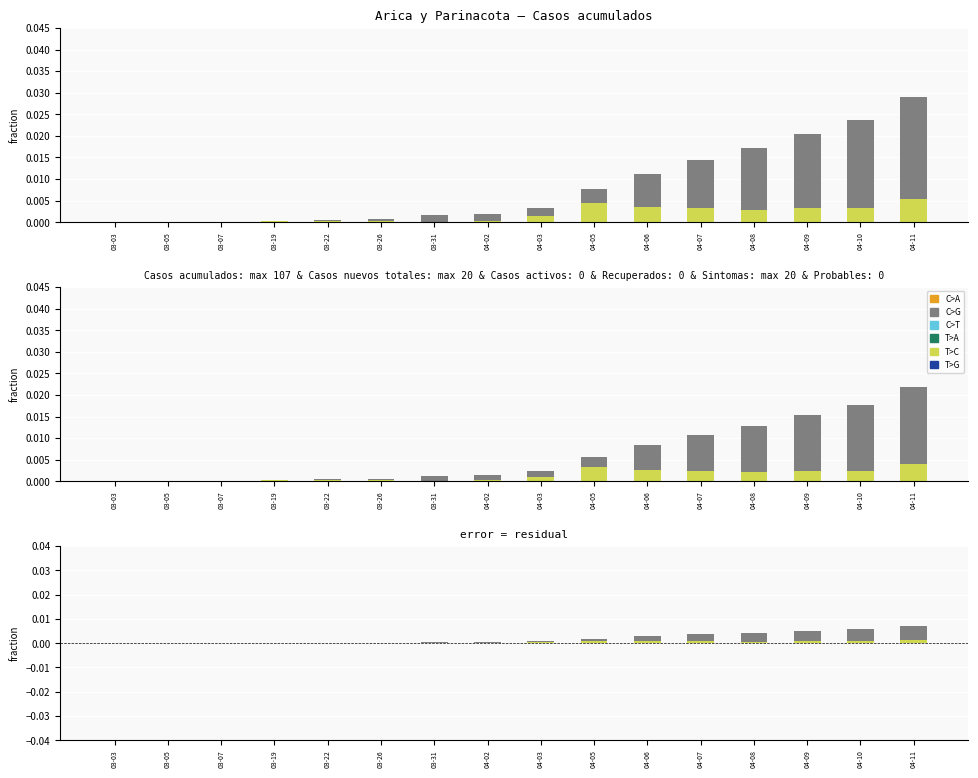

Which category has the lowest value across all series?

03-03